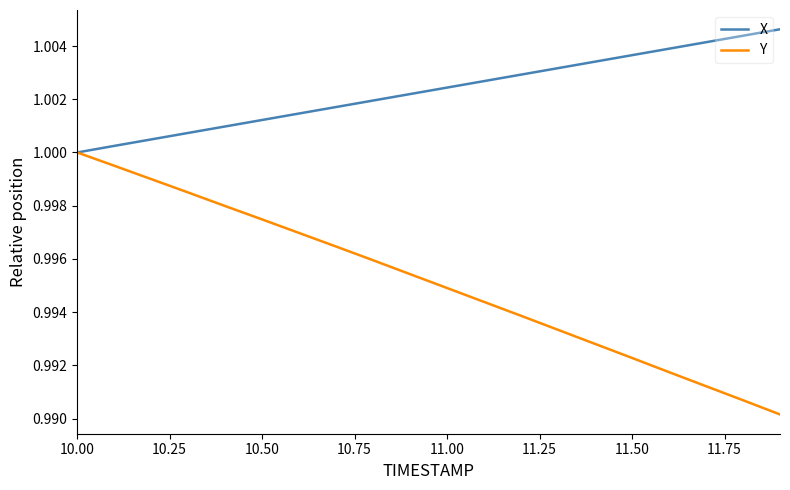

Which series has the largest total across all categories?

X